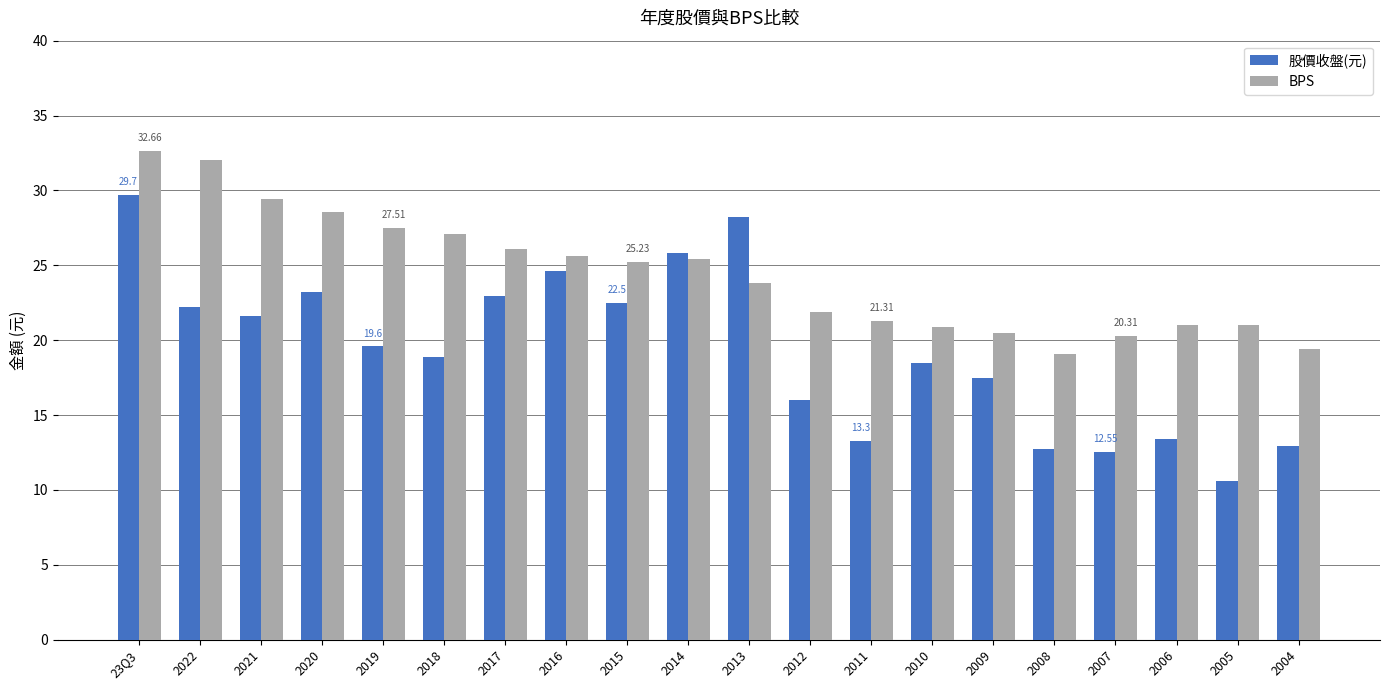

List the series in order of their overall mean, lowest first.

股價收盤(元), BPS